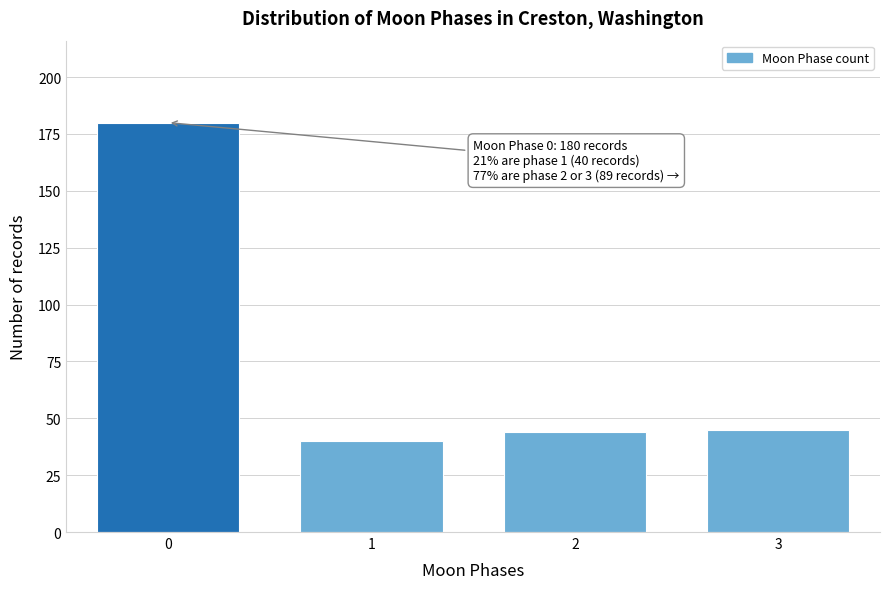

Reading right to left, list all the values displayed in this chart.

45	44	40	180